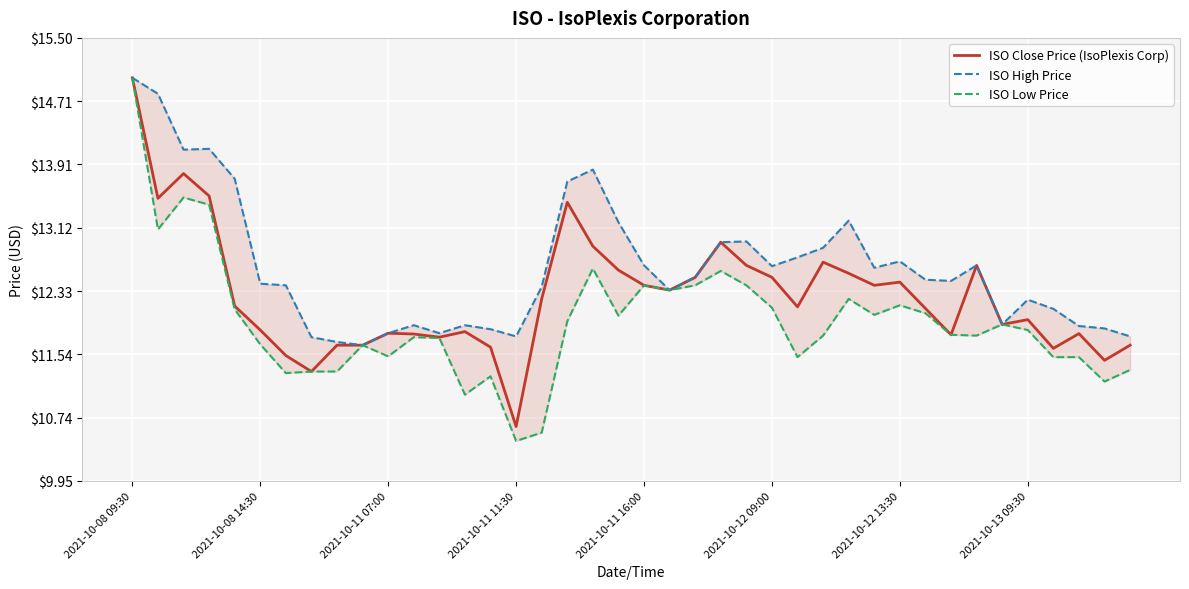

Is it true that ISO Close Price (IsoPlexis Corp) equals 8.3 at 2021-10-08 09:30?

False